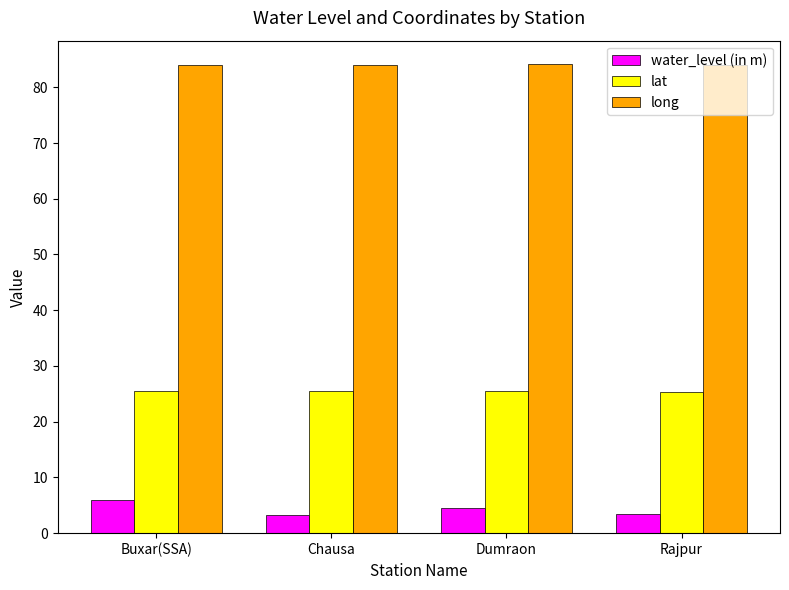

What position from the left is Chausa?

2